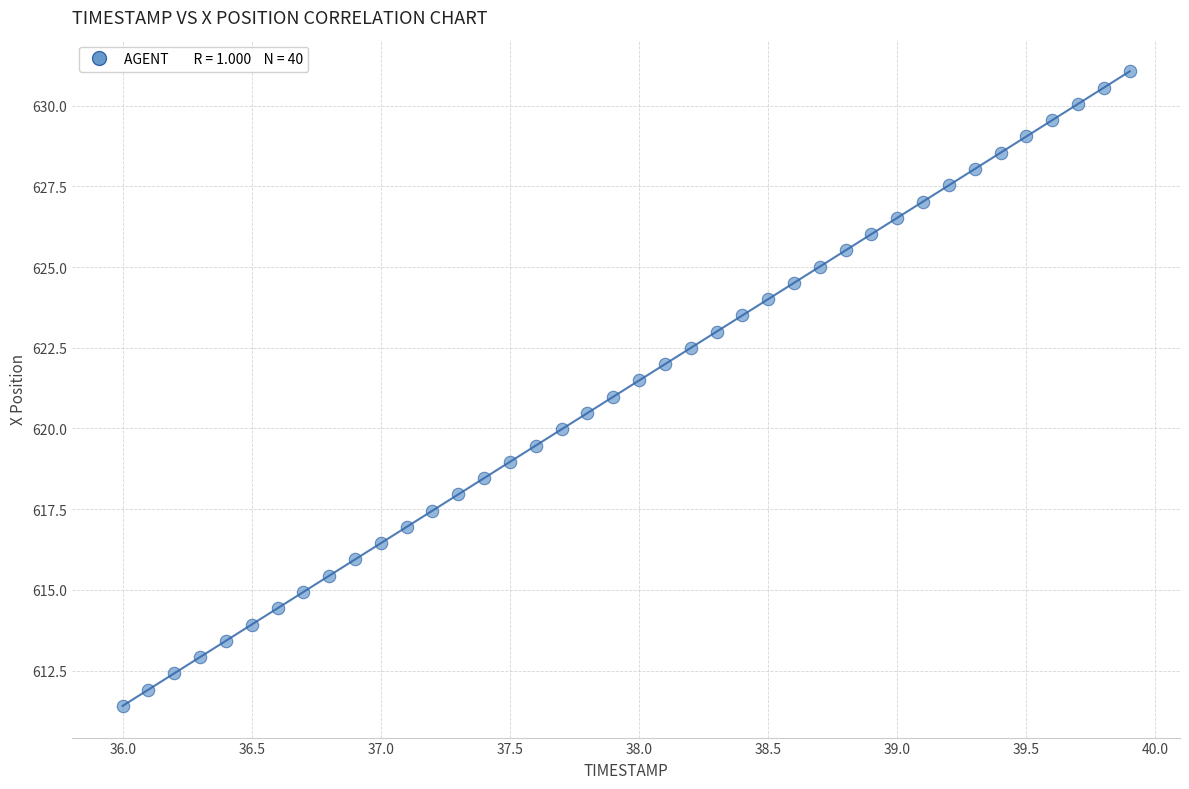

What is the range of Y values (max minus min)?

19.6